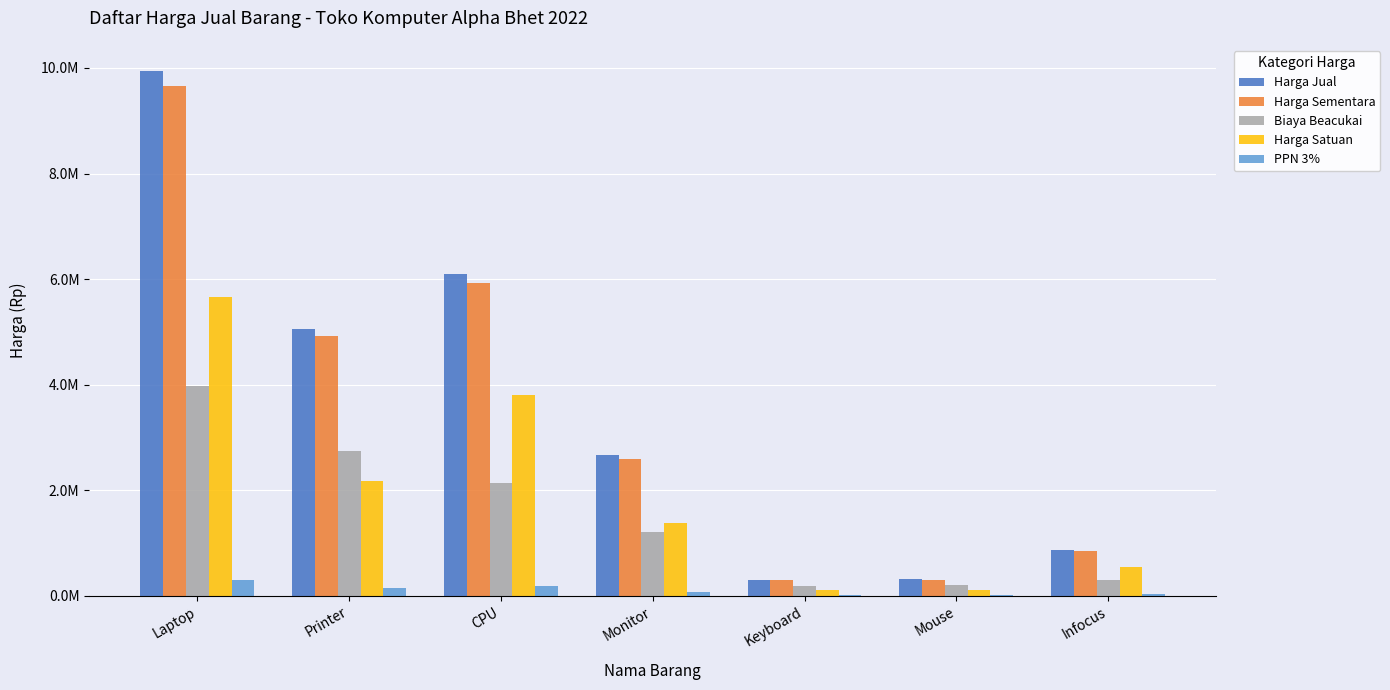

What is the value of the Harga Jual bar at the 1st from the left?

9941293.8